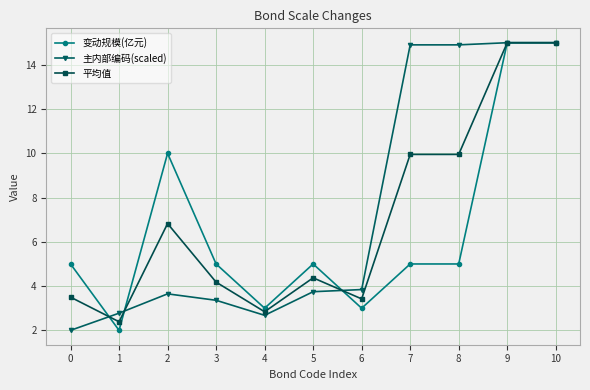

Reading right to left, list all the values displayed in this chart.

变动规模(亿元): 10=15.0	9=15.0	8=5.0	7=5.0	6=3.0	5=5.0	4=3.0	3=5.0	2=10.0	1=2.0	0=5.0
主内部编码(scaled): 10=15.0	9=15.0	8=14.9	7=14.9	6=3.8	5=3.7	4=2.7	3=3.4	2=3.6	1=2.8	0=2.0
平均值: 10=15.0	9=15.0	8=10.0	7=10.0	6=3.4	5=4.4	4=2.8	3=4.2	2=6.8	1=2.4	0=3.5